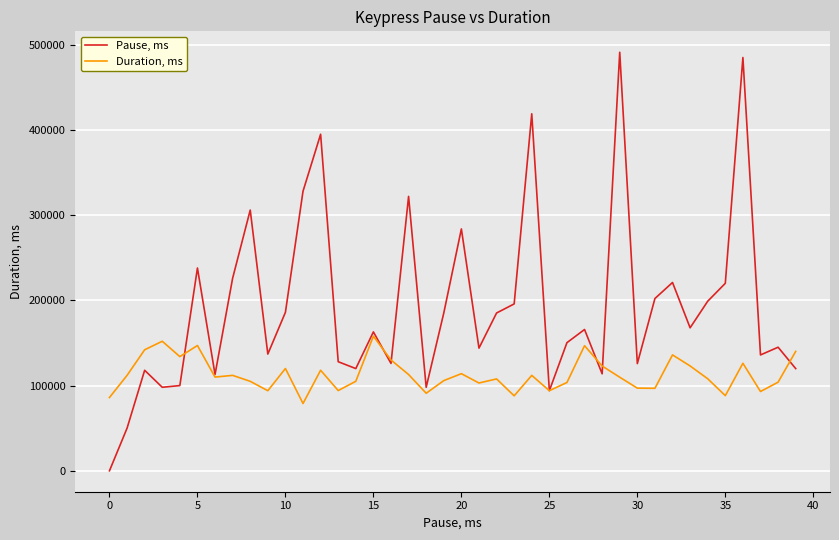

What is the maximum value shown in the chart?

491197